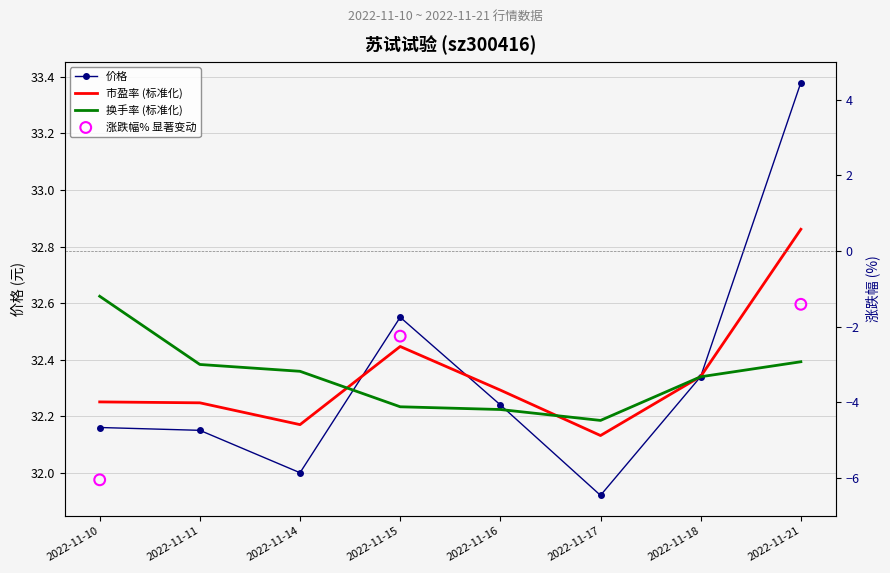

Which series contains the highest Y value?

价格